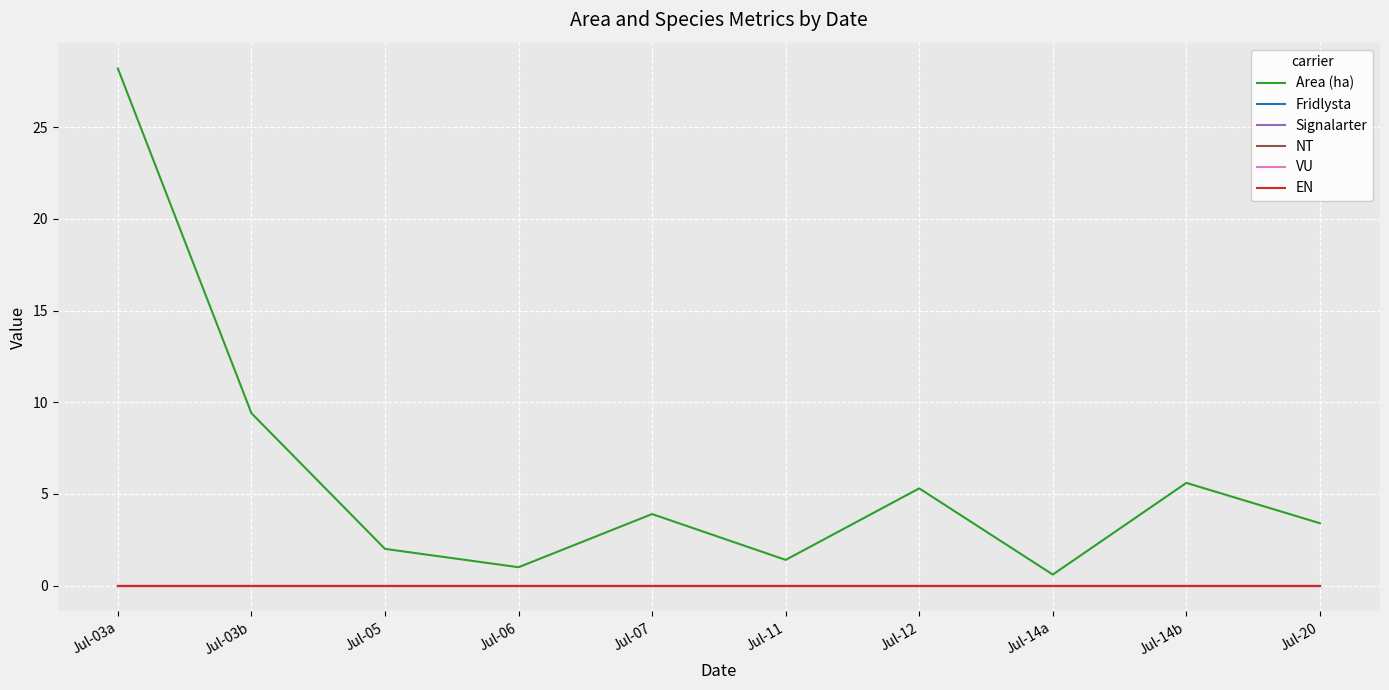

Does the chart display data point markers on the line(s)?

No